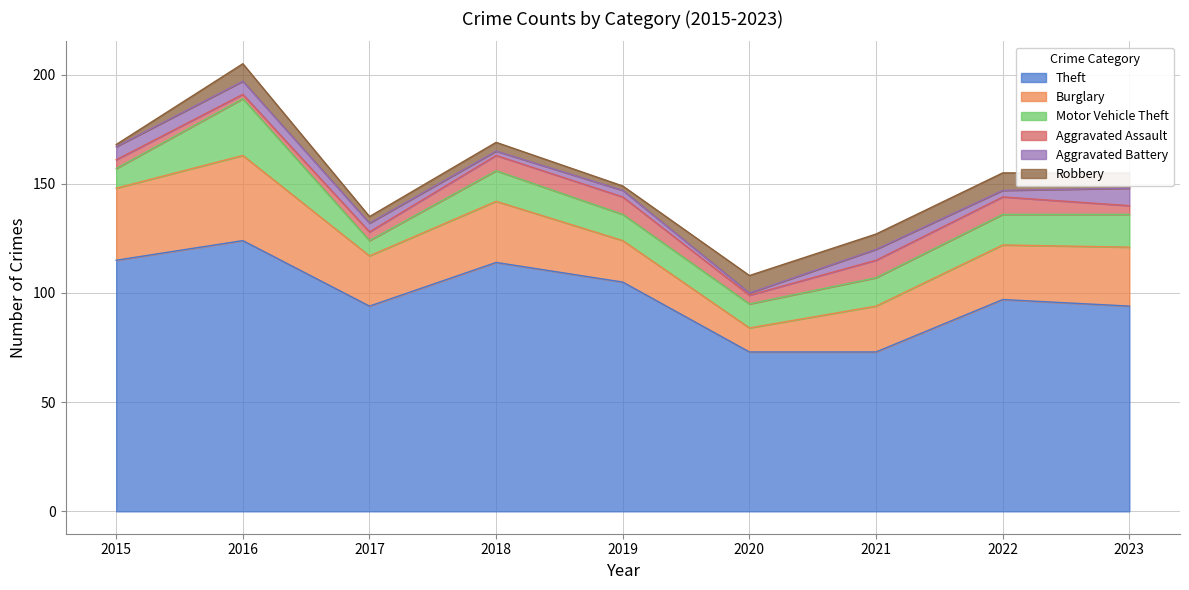

List the series in order of their peak value, lowest first.

Aggravated Assault, Aggravated Battery, Robbery, Motor Vehicle Theft, Burglary, Theft